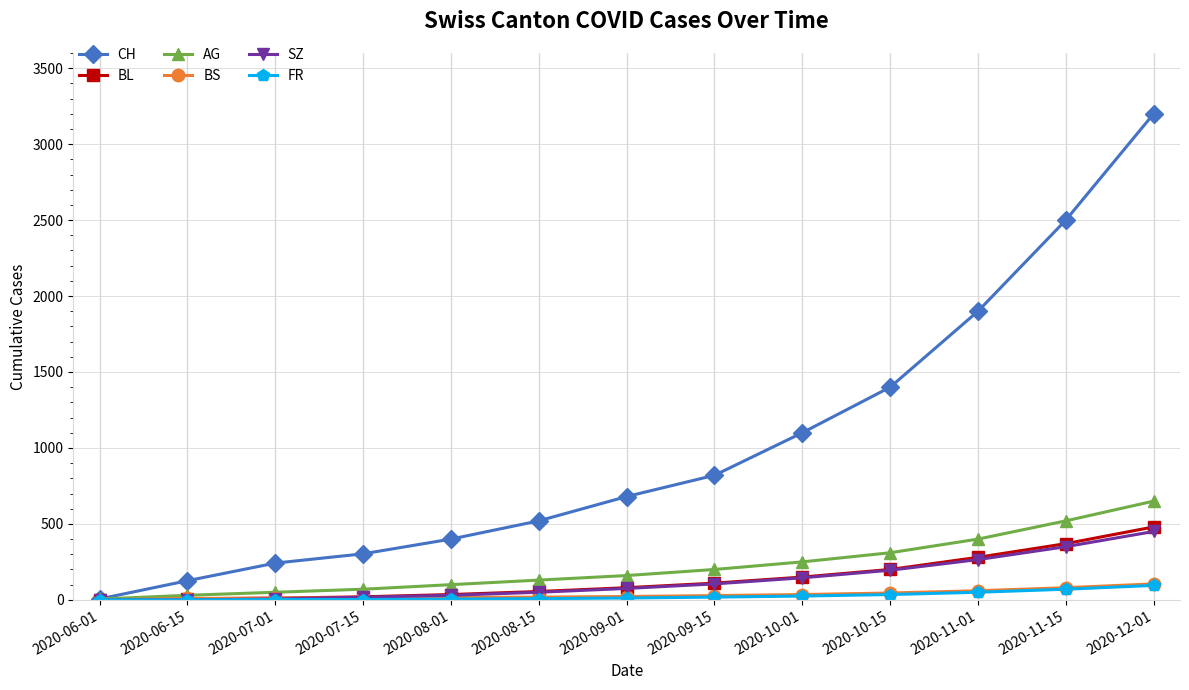

What is the highest value of the BL series?

480